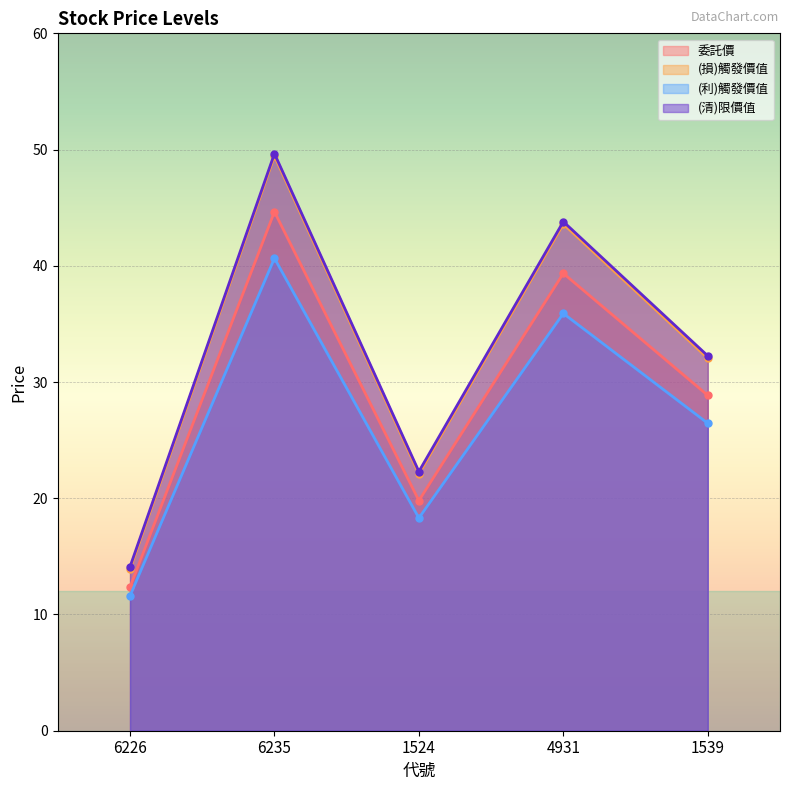

What position from the left is 6235?

2